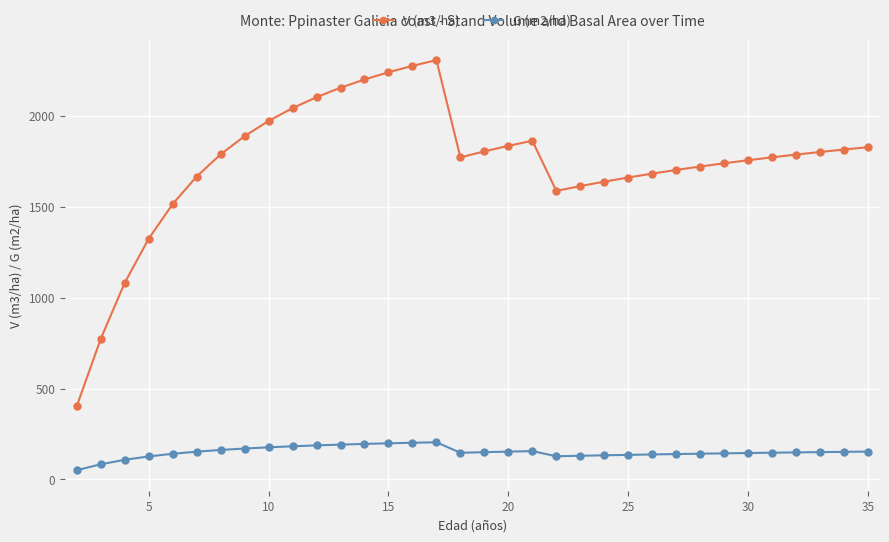

At how many categories does at least one series exceed 697?

33